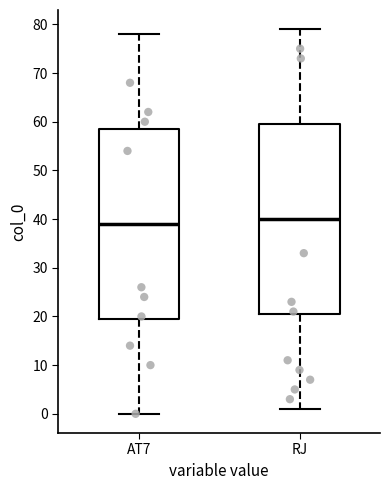

Reading left to right, read every box against the y-axis: the position of its median line, the range the box covers, and the ends of its whiskers. The values are not printed on the chart, so give them approximately, as read against the axis.

AT7: median 39, box 20 to 59, whiskers 0 to 78
RJ: median 40, box 21 to 60, whiskers 1 to 79